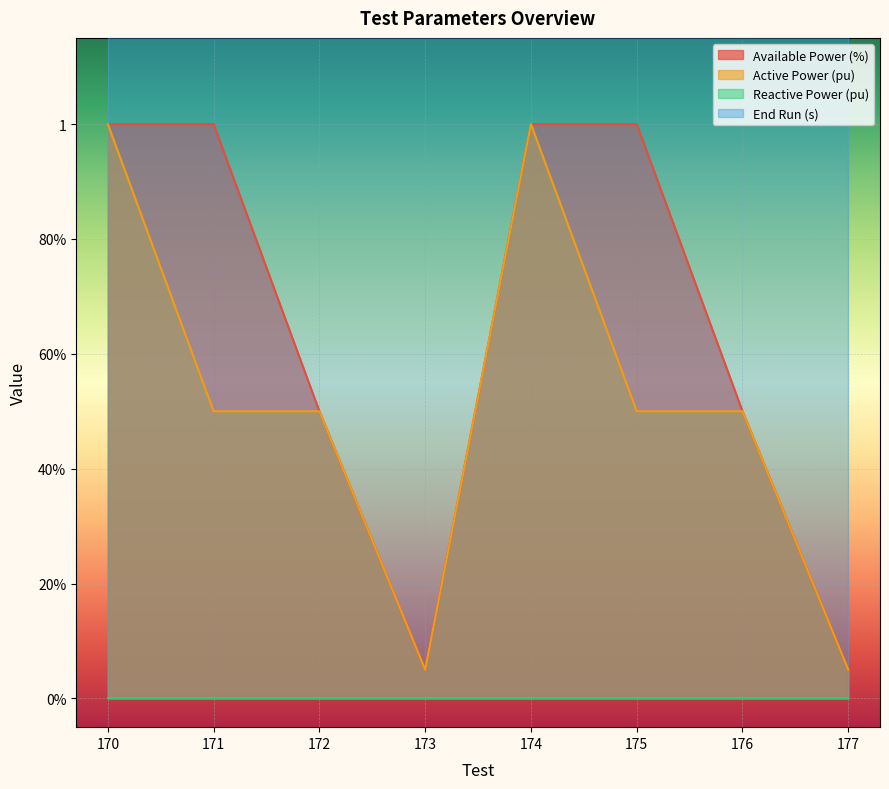

The Active Power (pu) series shows 0.2 at 171. True or false?

False